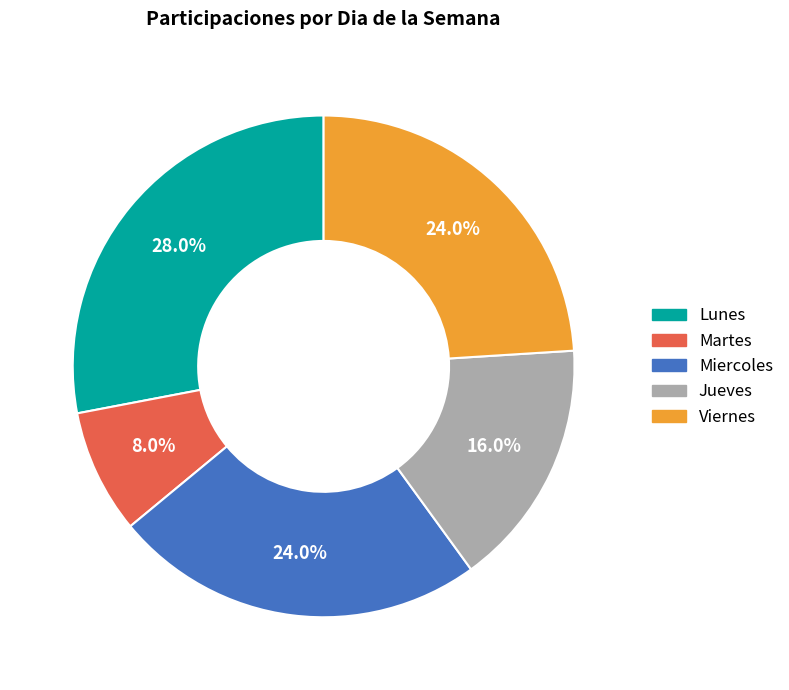

What is the ratio of the value at Viernes to the value at Miercoles?

1.0